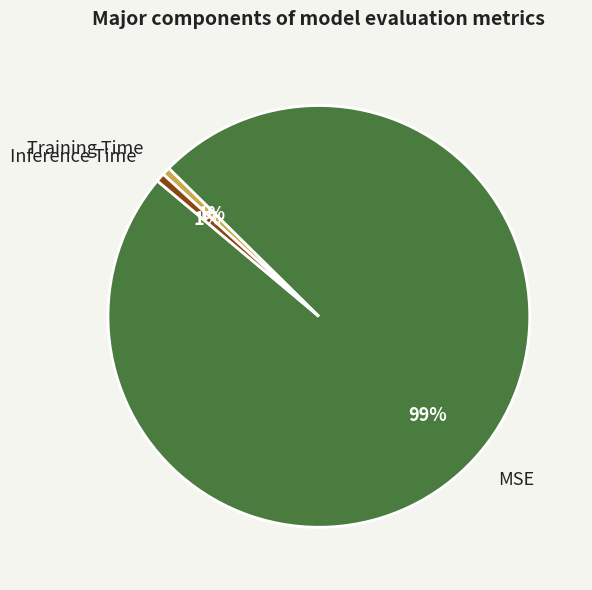

What percentage is the Inference Time slice, to the nearest percent?

1%